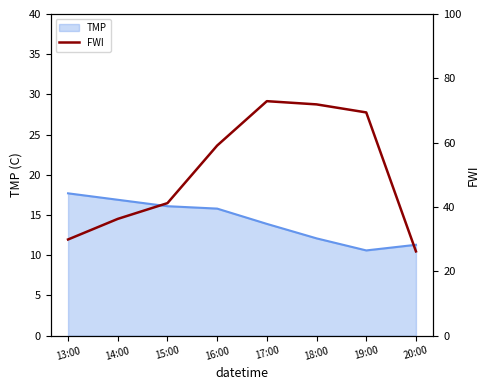

What is the difference between the maximum and minimum values?

46.7